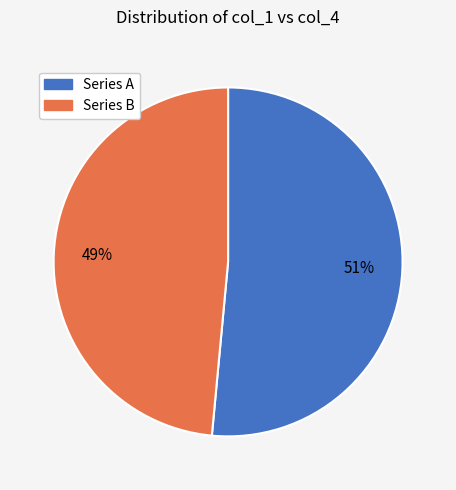

To the nearest percent, what is the average slice percentage?

50%